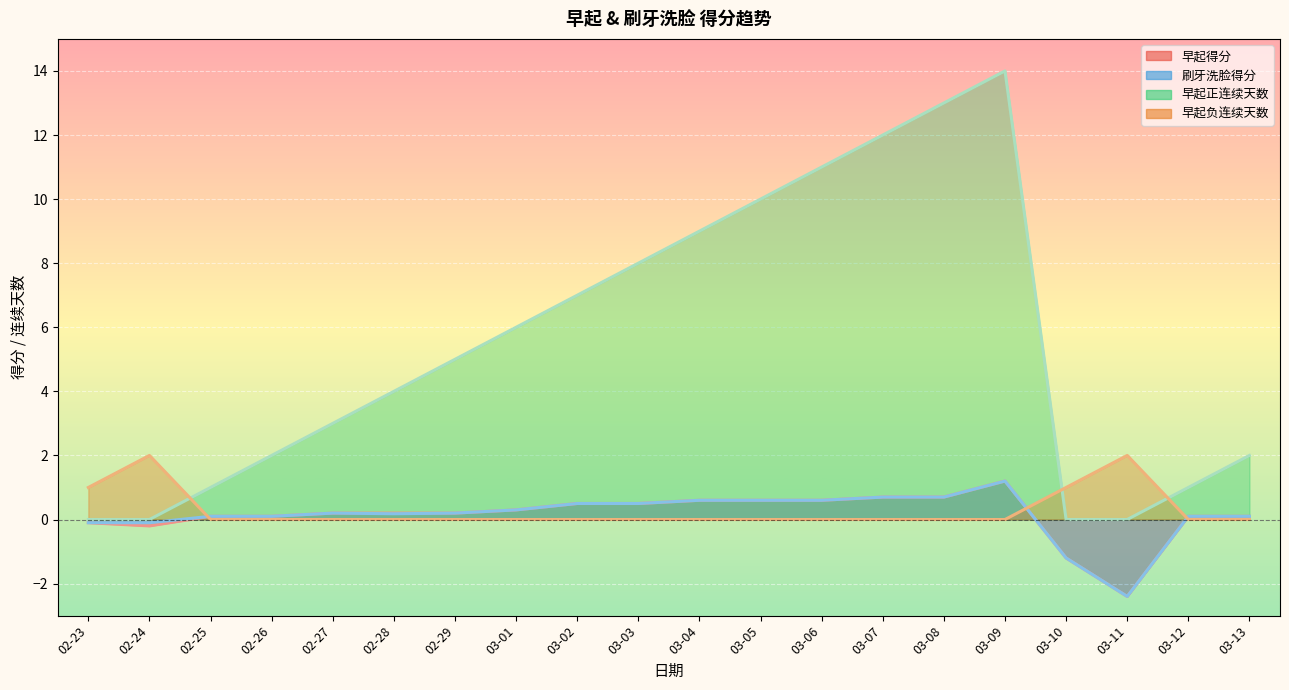

Rank the categories by 早起得分 value from lowest to highest.

03-11, 03-10, 02-24, 02-23, 02-25, 02-26, 03-12, 03-13, 02-27, 02-28, 02-29, 03-01, 03-02, 03-03, 03-04, 03-05, 03-06, 03-07, 03-08, 03-09